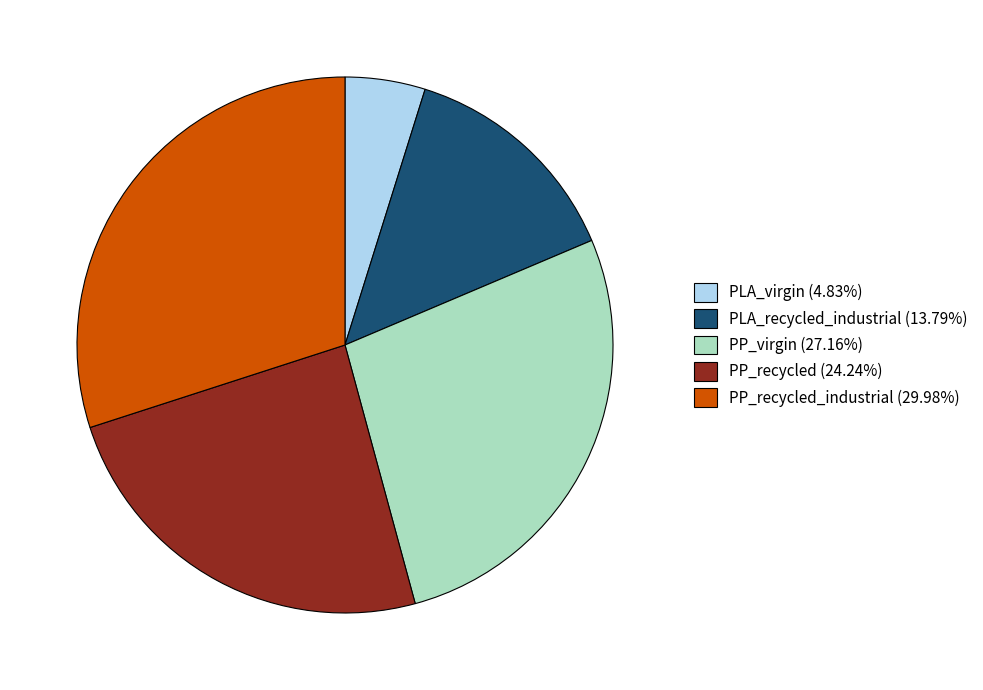

Approximately how many times larger is the value at PP_recycled (24.24%) compared to PP_recycled_industrial (29.98%)?

0.8